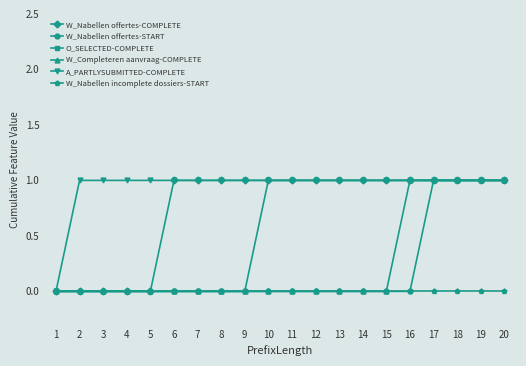

The value of W_Nabellen incomplete dossiers-START at 20 is 0. True or false?

True